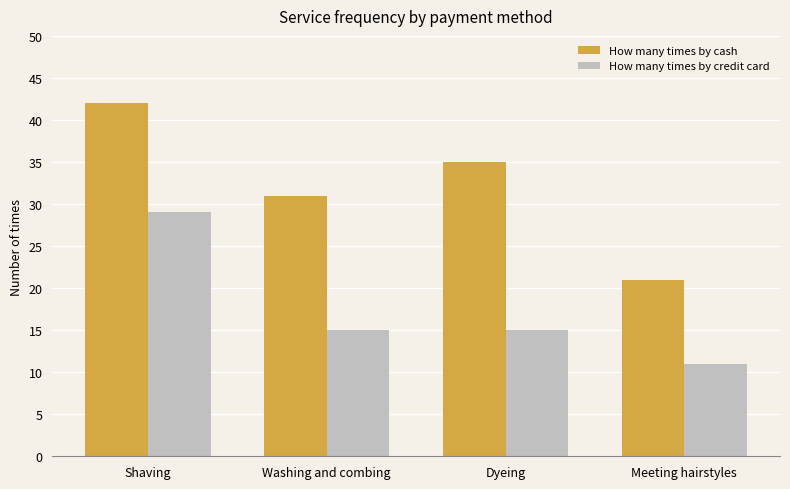

What is the difference between the highest and lowest values at Washing and combing?

16